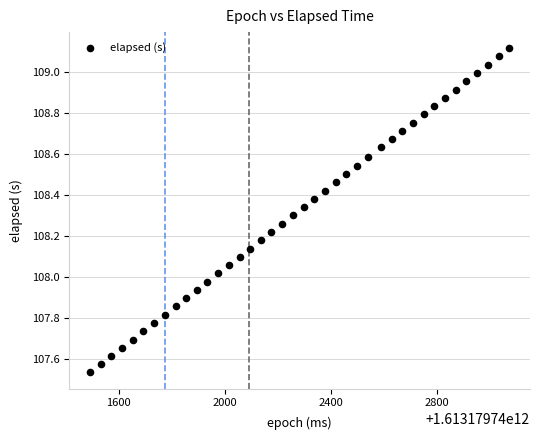

What is the range of X values (max minus min)?

1583.0